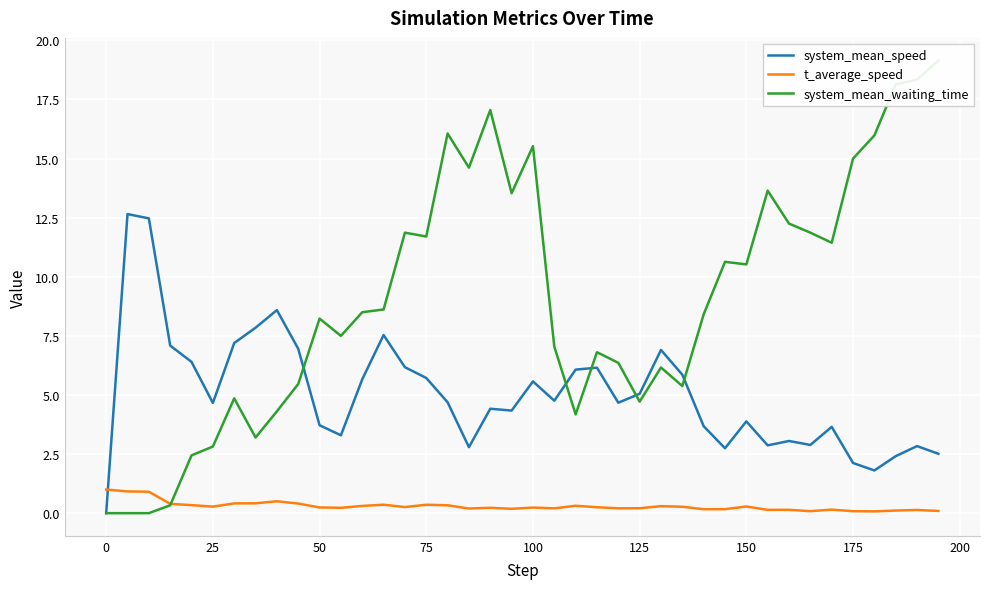

Is it true that system_mean_speed equals 5.6 at 100?

True